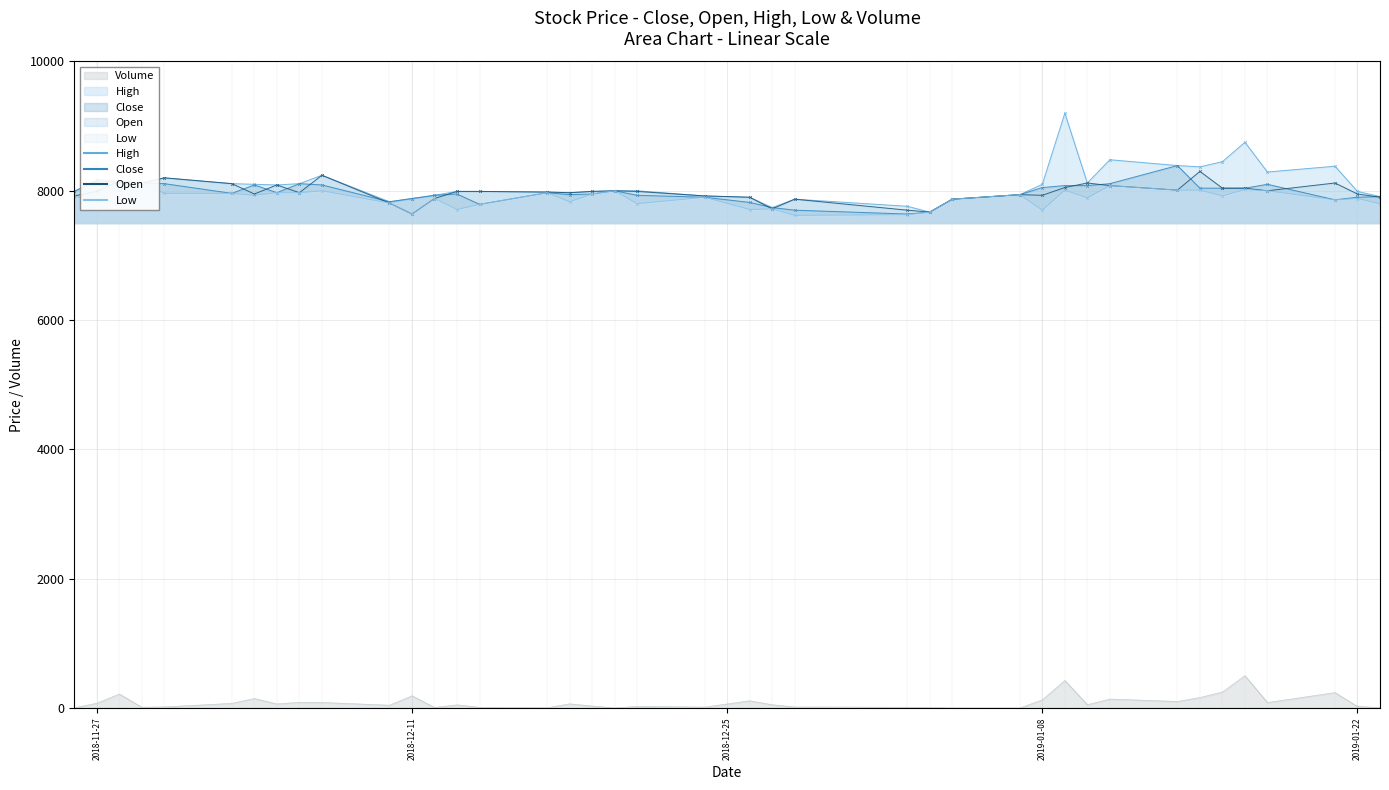

What are all the series names shown in the legend?

Close, Open, High, Low, Volume